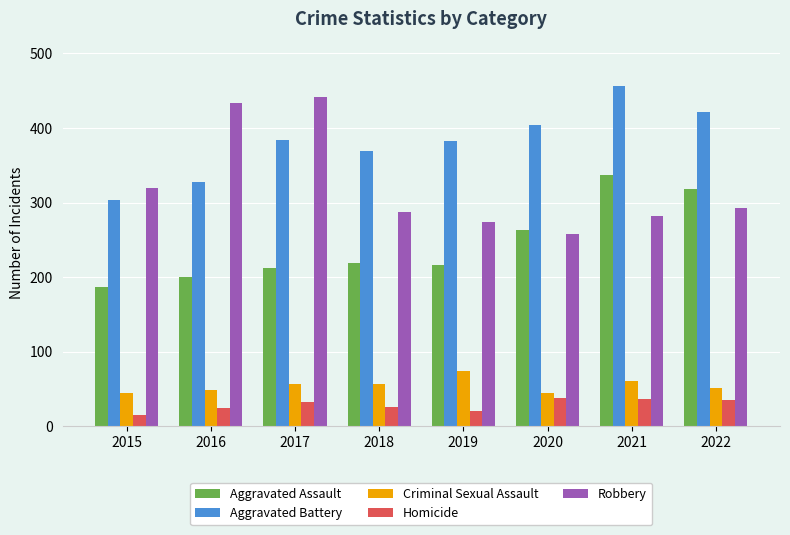

Which label corresponds to the smallest value in the chart?

2015